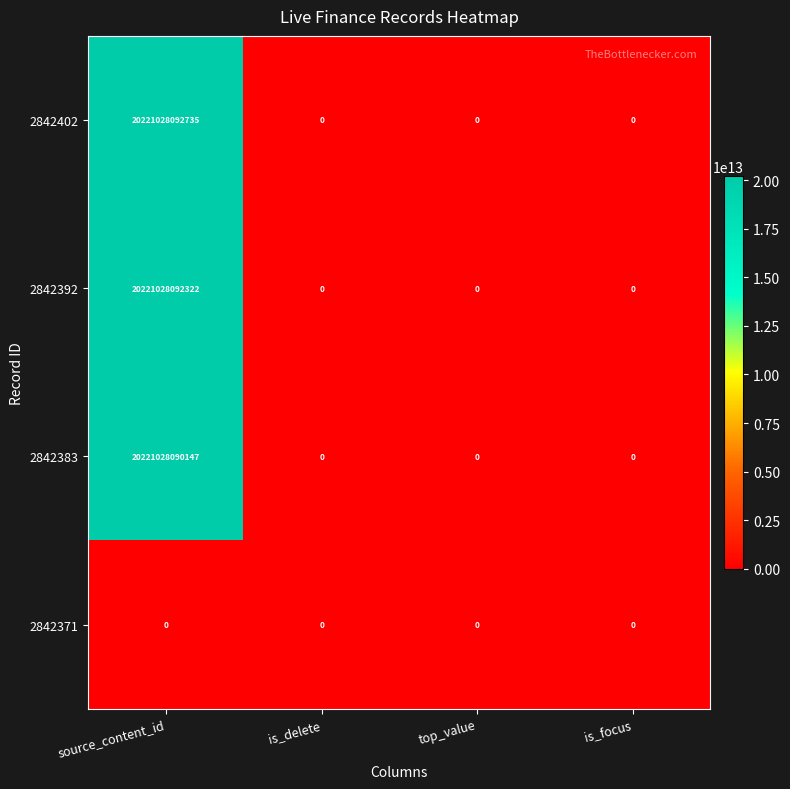

At how many categories does at least one series exceed 17899032484291?

1